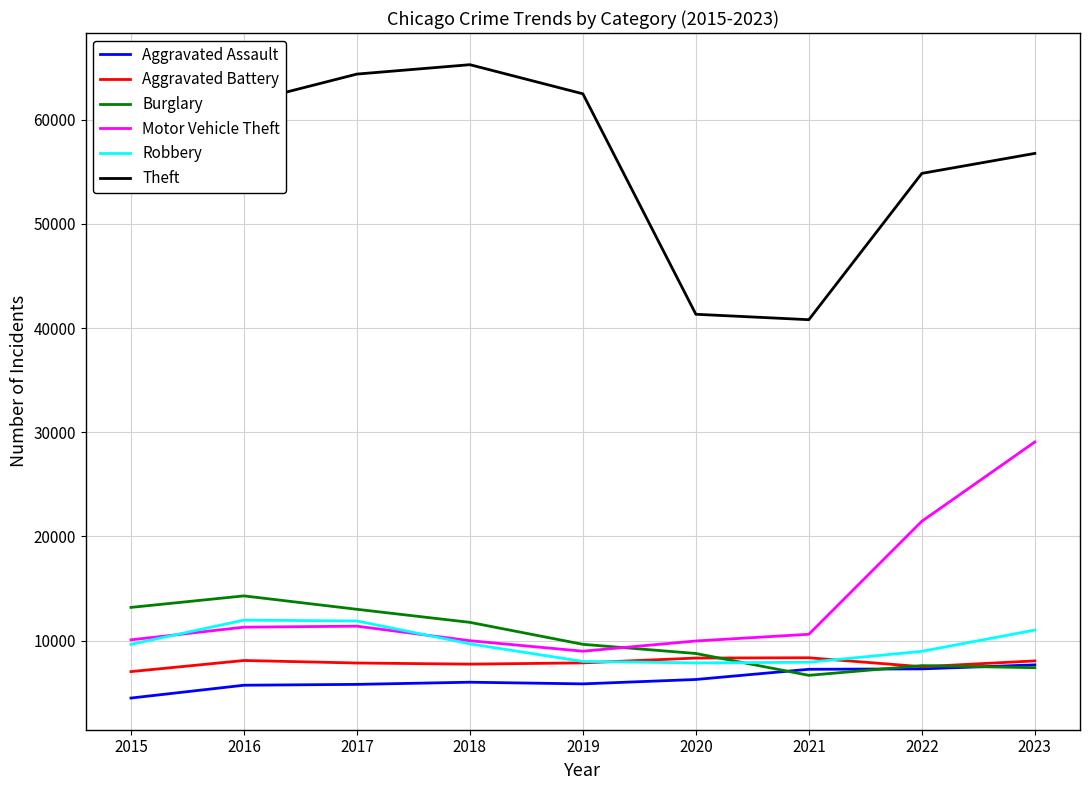

Where is Motor Vehicle Theft nearest to the value 19020?

2022